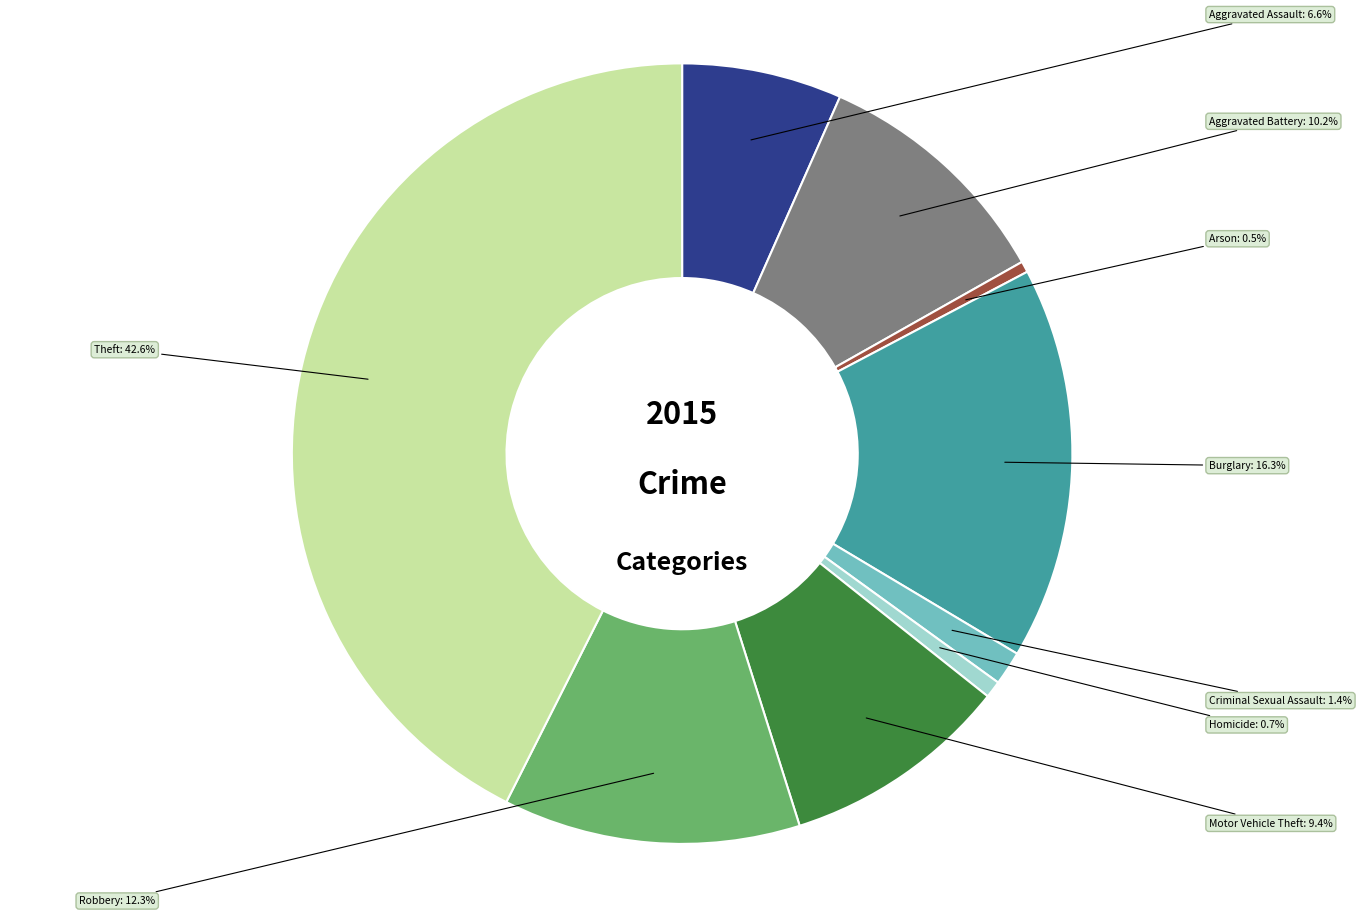

Is there a majority slice in this chart?

No